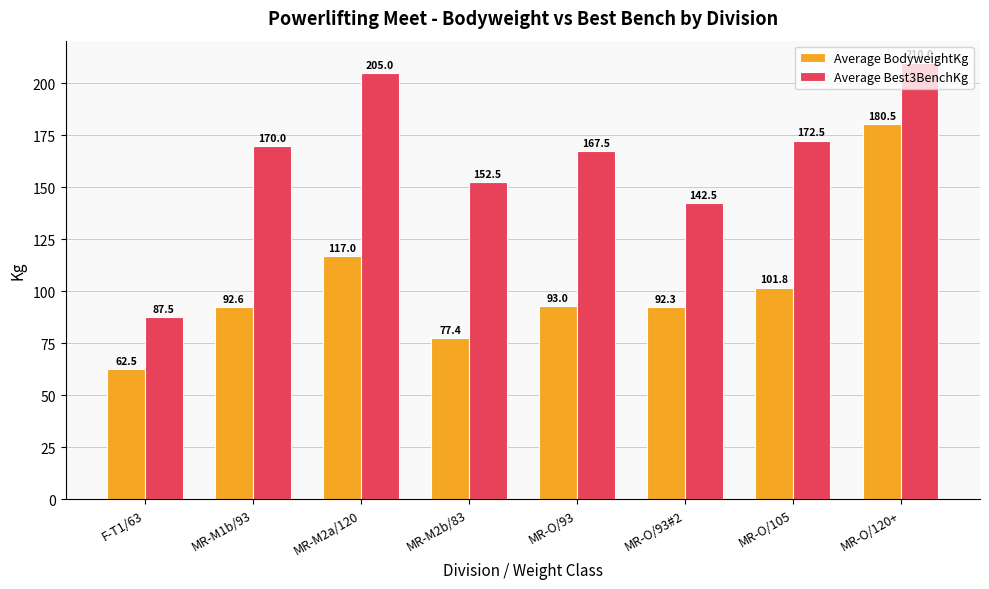

Rank the series by their maximum value, from lowest to highest.

Average BodyweightKg, Average Best3BenchKg